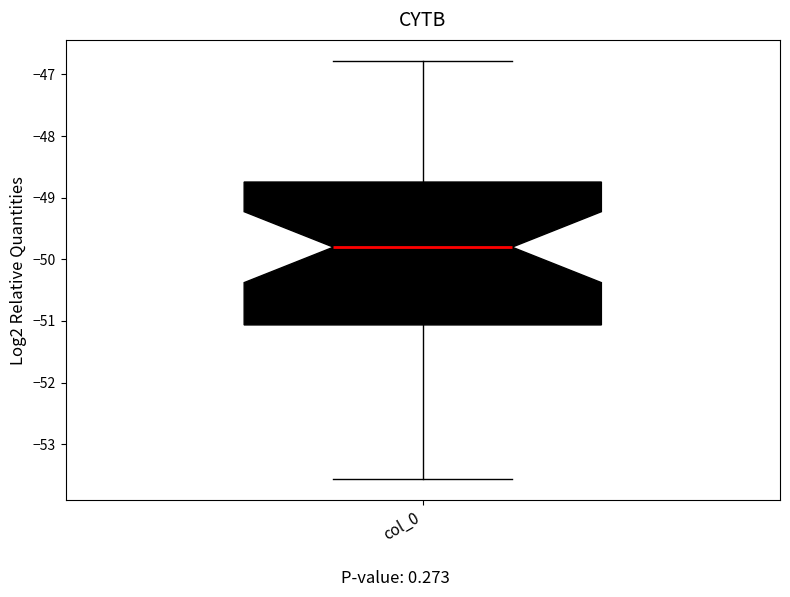

Where is the lower edge of the box for col_0 on the y-axis? The values are not printed on the chart, so give them approximately, as read against the axis.

-51.1